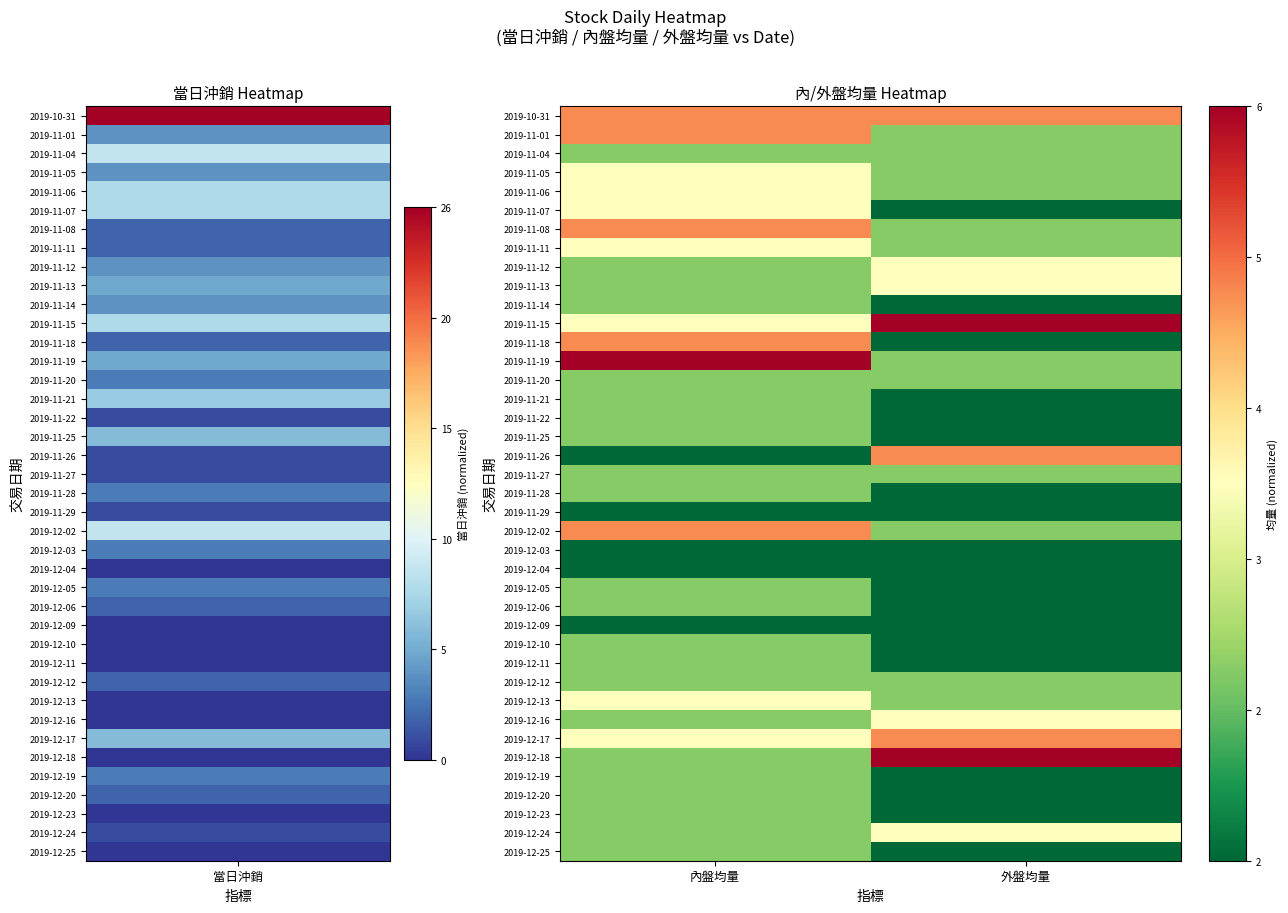

Rank the series by their maximum value, from highest to lowest.

2019-11-15, 2019-11-19, 2019-12-18, 2019-10-31, 2019-11-01, 2019-11-08, 2019-11-18, 2019-11-26, 2019-12-02, 2019-12-17, 2019-11-05, 2019-11-06, 2019-11-07, 2019-11-11, 2019-11-12, 2019-11-13, 2019-12-13, 2019-12-16, 2019-12-24, 2019-11-04, 2019-11-14, 2019-11-20, 2019-11-21, 2019-11-22, 2019-11-25, 2019-11-27, 2019-11-28, 2019-12-05, 2019-12-06, 2019-12-10, 2019-12-11, 2019-12-12, 2019-12-19, 2019-12-20, 2019-12-23, 2019-12-25, 2019-11-29, 2019-12-03, 2019-12-04, 2019-12-09